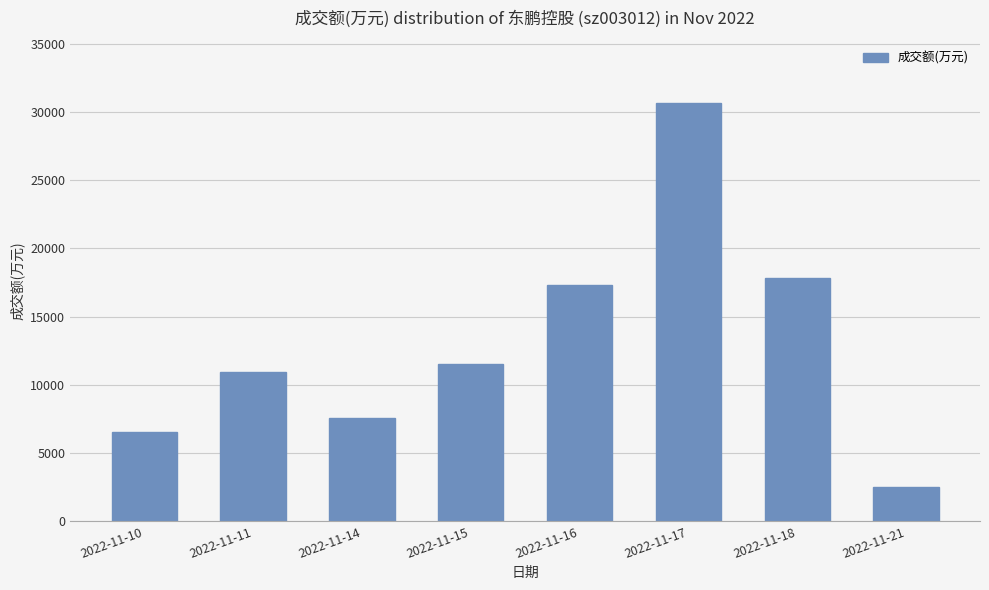

What is the ratio of the value at 2022-11-15 to the value at 2022-11-16?

0.7